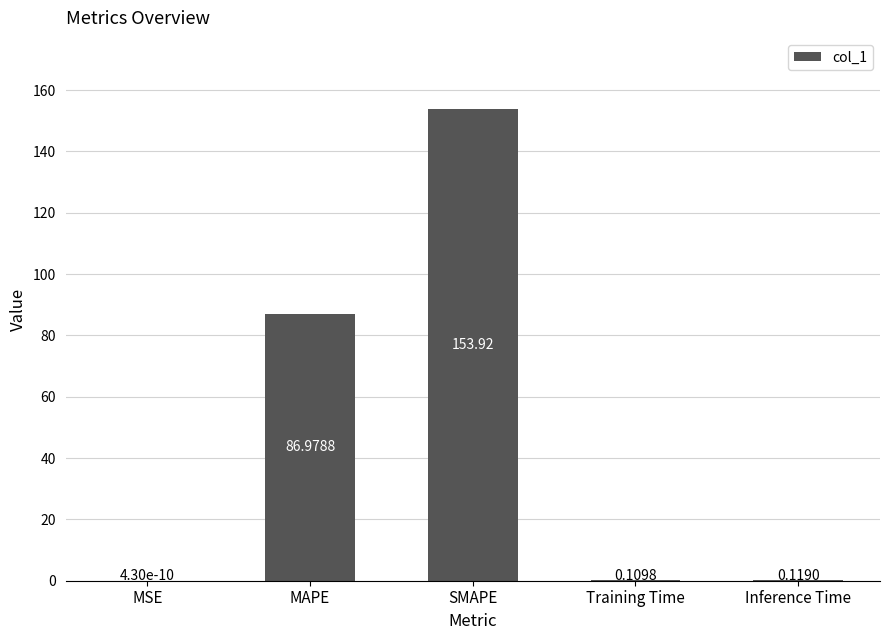

Which category has the highest value across all series?

SMAPE